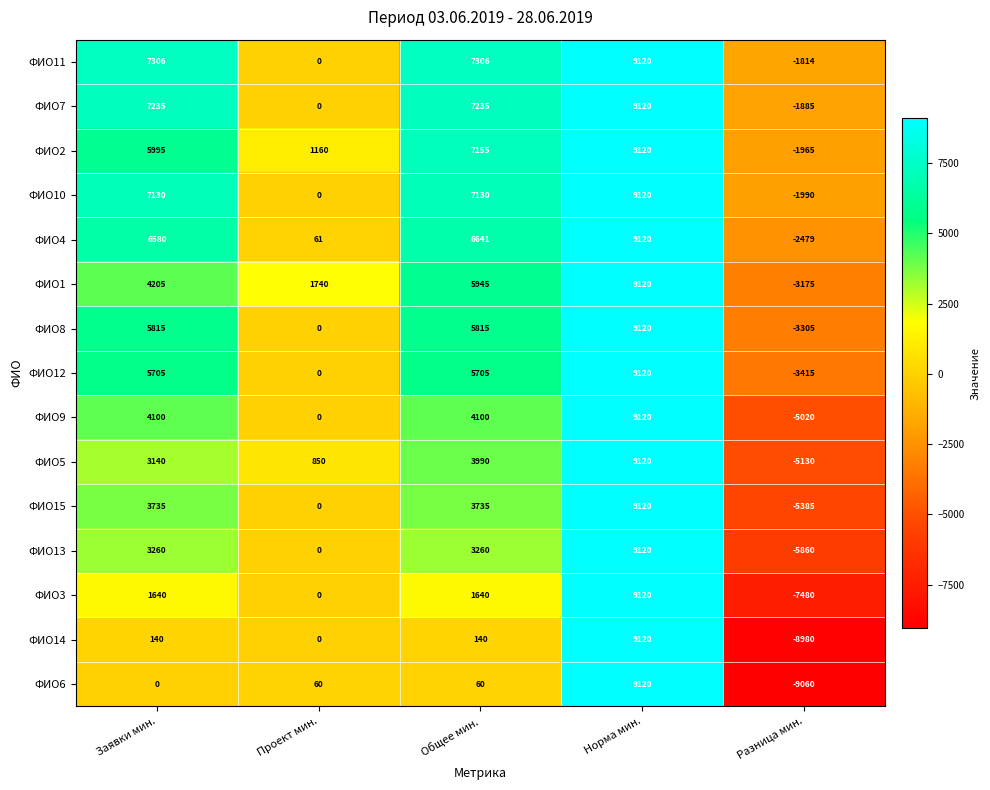

Which label corresponds to the smallest value in the chart?

Разница мин.